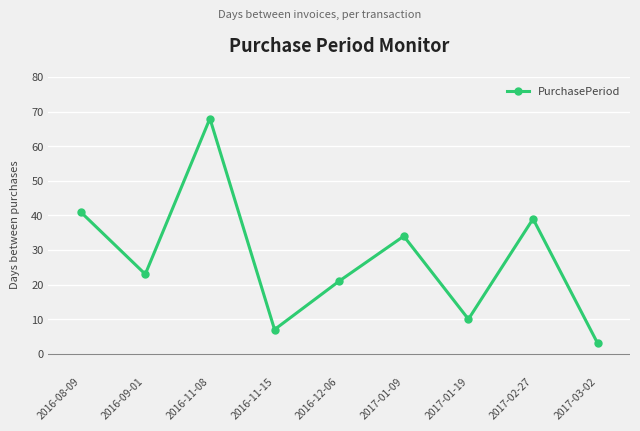

Between 2016-09-01 and 2017-01-09, which is larger?

2017-01-09